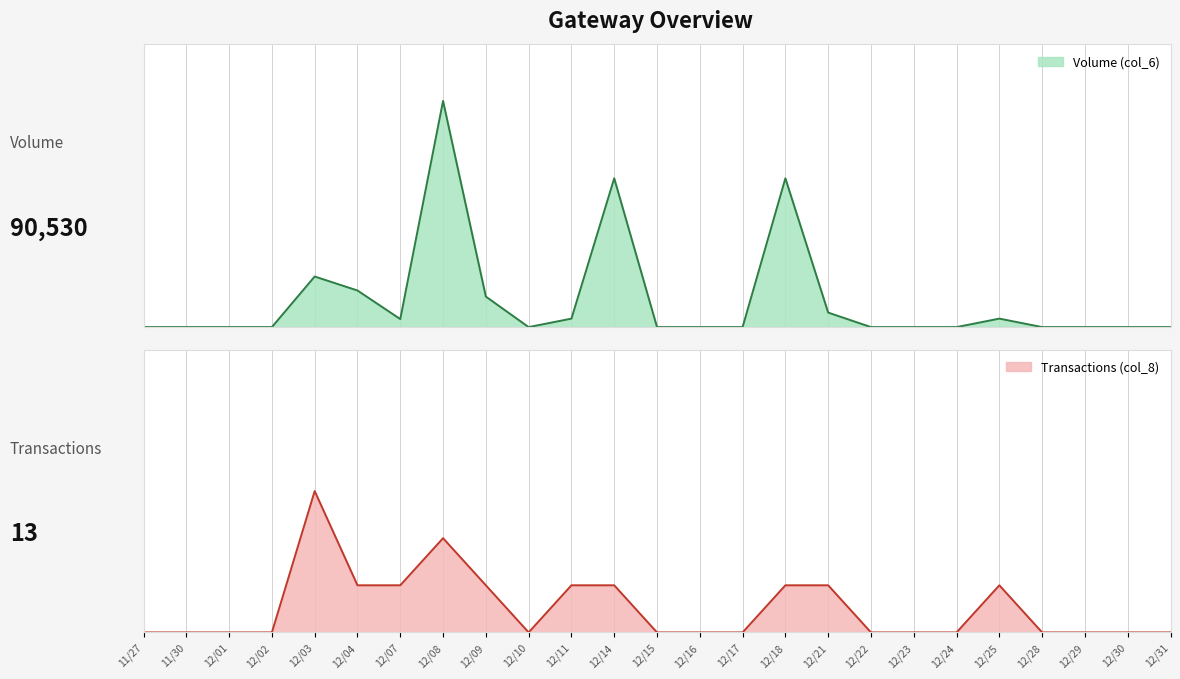

What is the value of the Volume (col_6) point at the 16th from the left?

20000